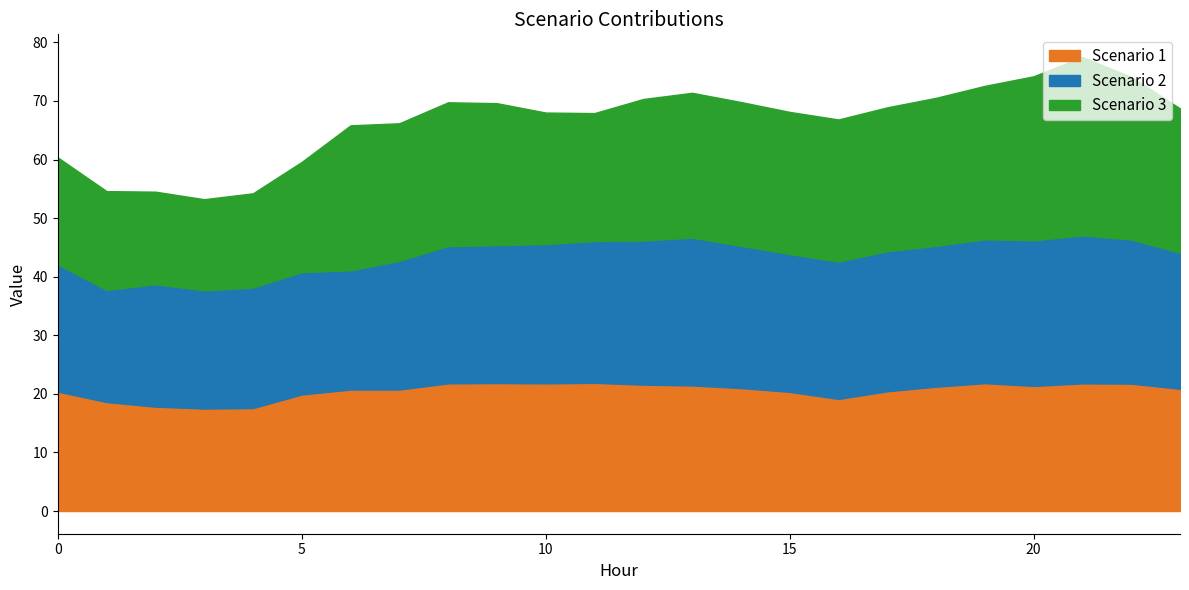

Reading left to right, what are all the values shown in this chart?

Scenario 1: 20.4	18.6	17.8	17.5	17.6	19.9	20.7	20.7	21.8	21.8	21.8	21.9	21.6	21.4	21.0	20.3	19.1	20.4	21.2	21.8	21.4	21.8	21.7	20.9
Scenario 2: 21.7	19.1	20.9	20.2	20.6	20.9	20.4	22.0	23.4	23.5	23.8	24.2	24.6	25.2	24.3	23.5	23.4	23.9	24.1	24.6	24.9	25.2	24.6	23.2
Scenario 3: 18.3	16.9	15.8	15.6	16.1	18.8	24.7	23.5	24.5	24.2	22.5	21.8	24.2	24.7	24.5	24.3	24.3	24.5	25.3	26.2	28.0	30.5	27.8	24.6